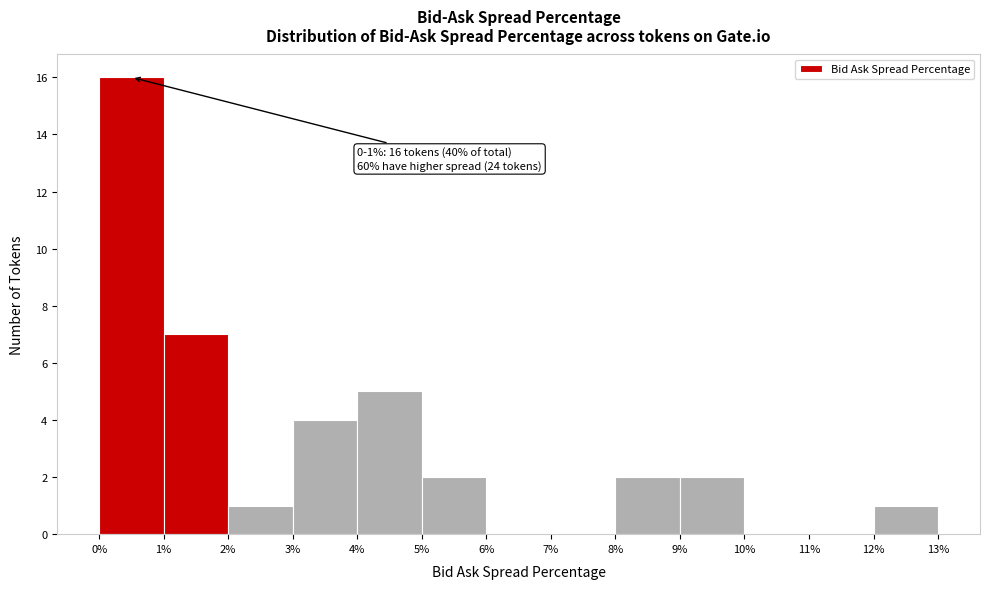

Which range on the x-axis has the tallest bar?

0% to 1%